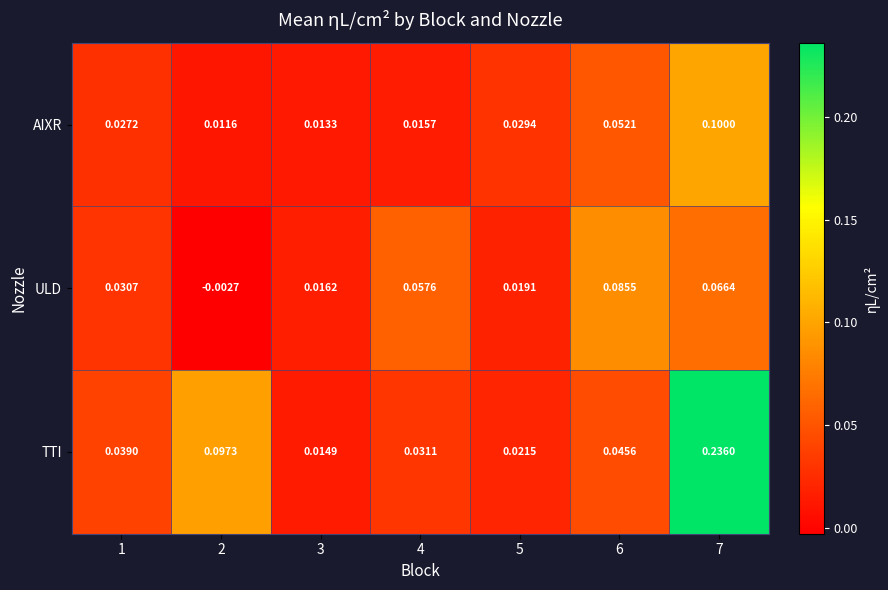

At 3, list the series in order from smallest to largest.

AIXR, TTI, ULD